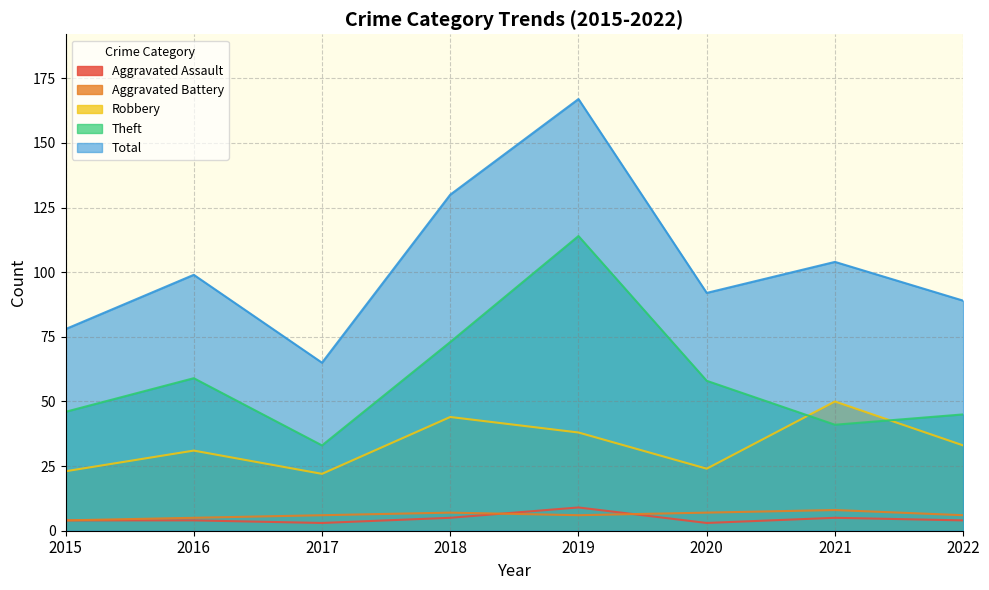

What is the difference between the maximum and minimum values in the Total series?

102